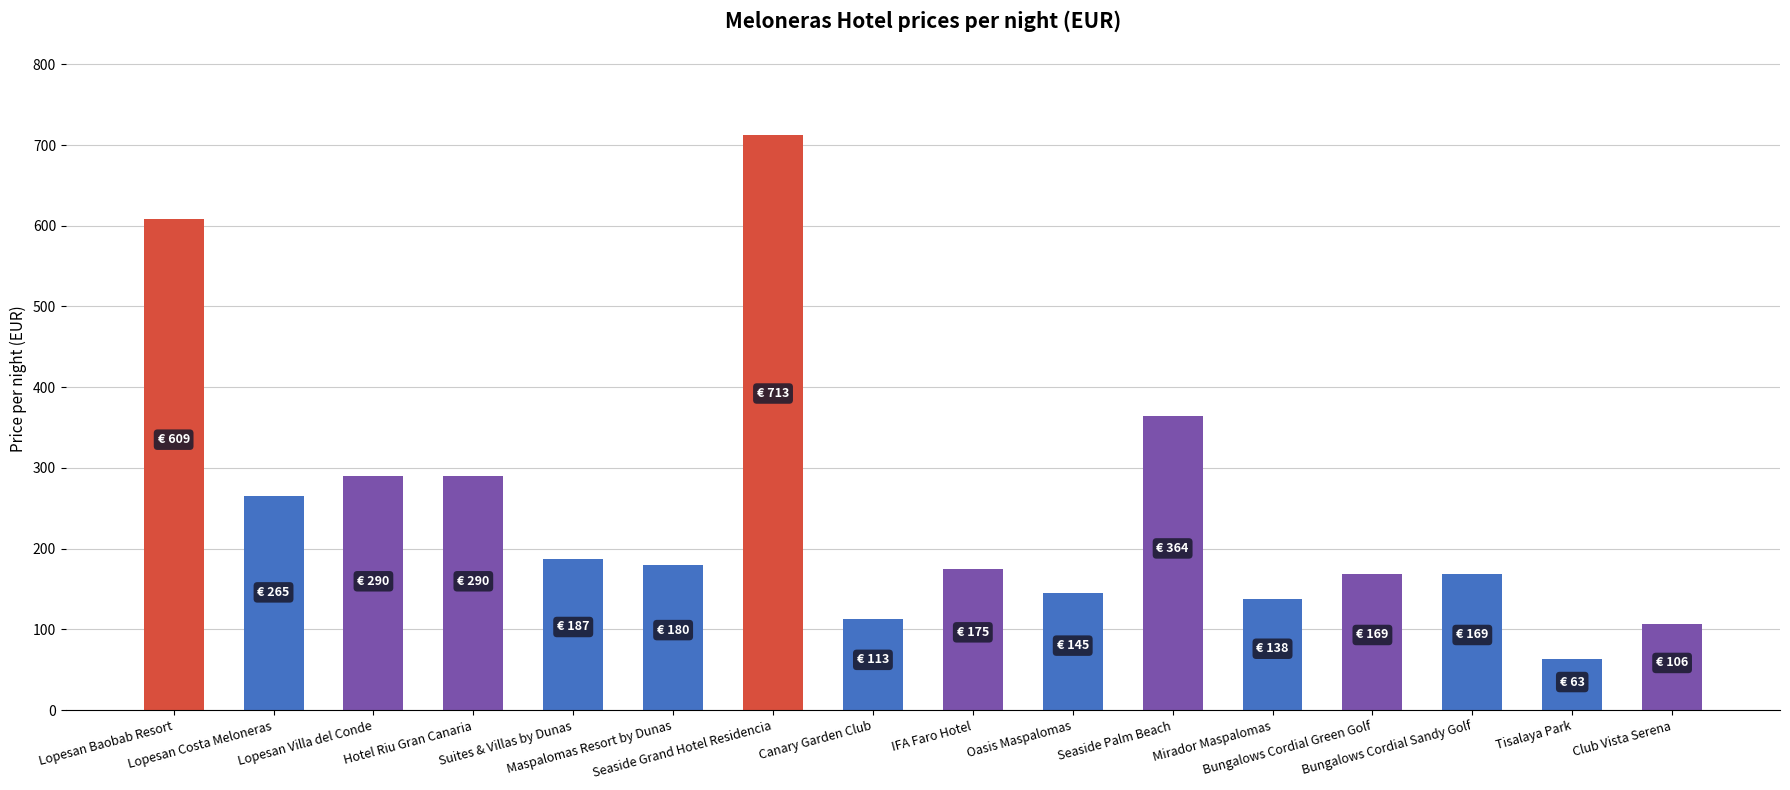

Which has a higher value, Bungalows Cordial Green Golf or Mirador Maspalomas?

Bungalows Cordial Green Golf